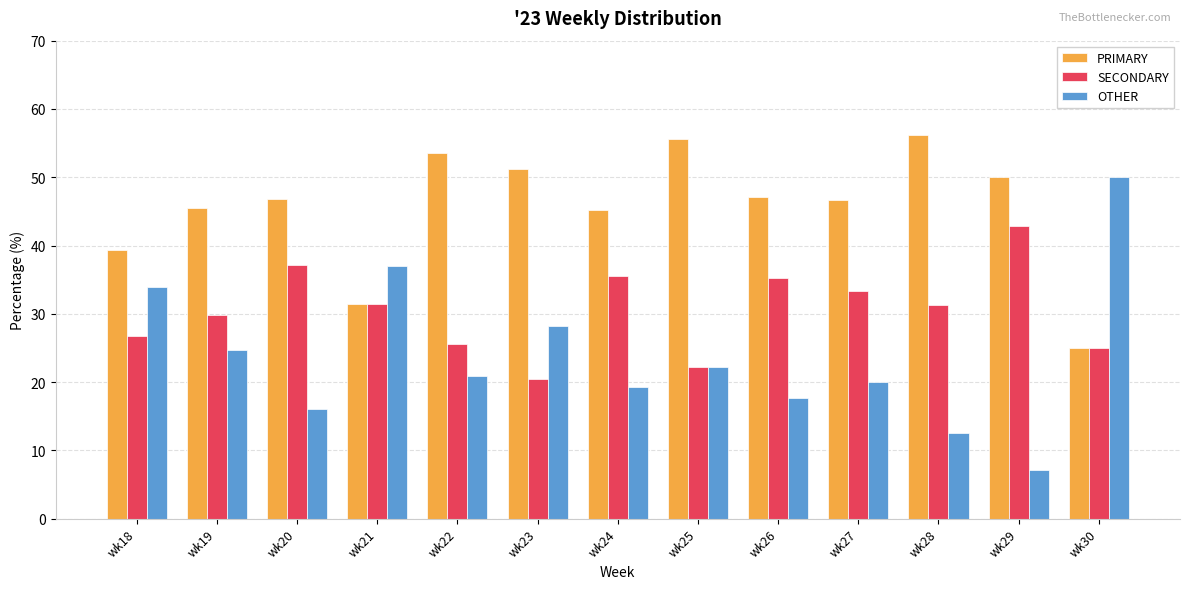

What is the value of the SECONDARY bar at the 12th from the left?

42.9